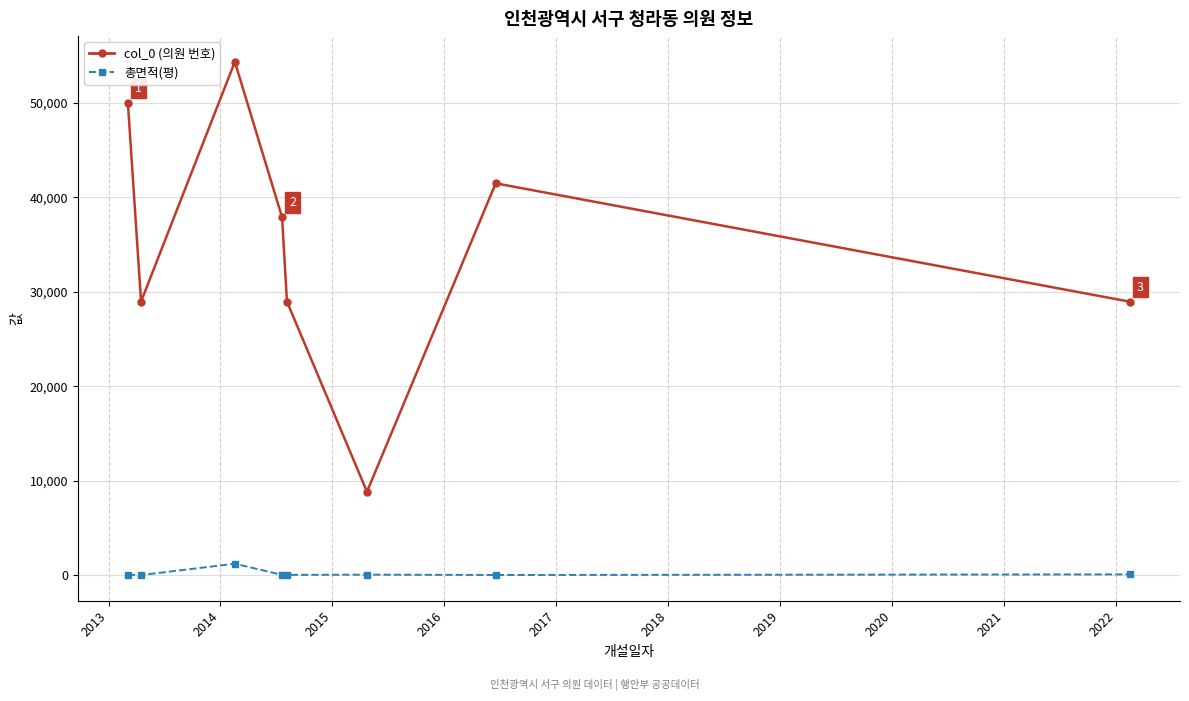

Which series has the widest spread of values?

col_0 (의원 번호)